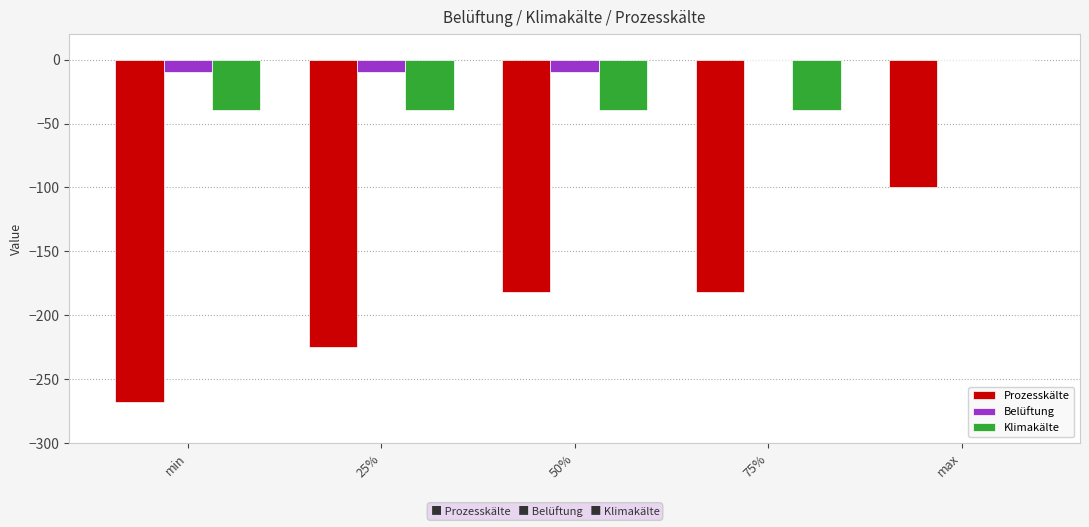

Which series has the widest spread of values?

Prozesskälte